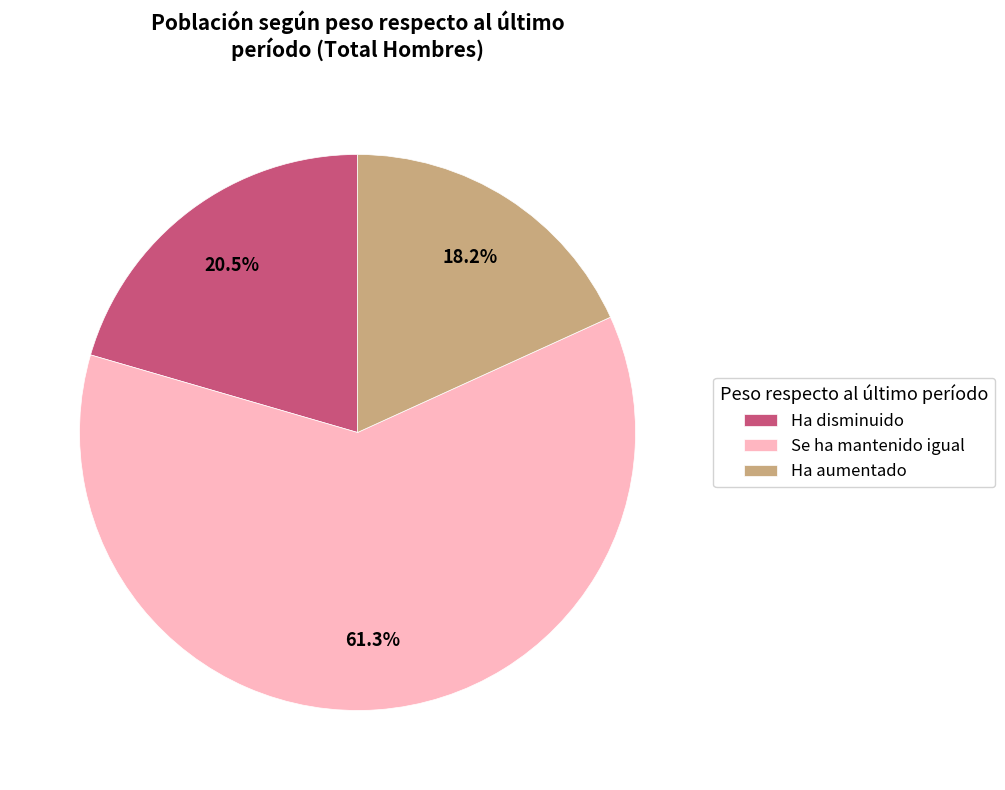

Combined, what portion of the pie is Ha aumentado and Ha disminuido?

38.7%